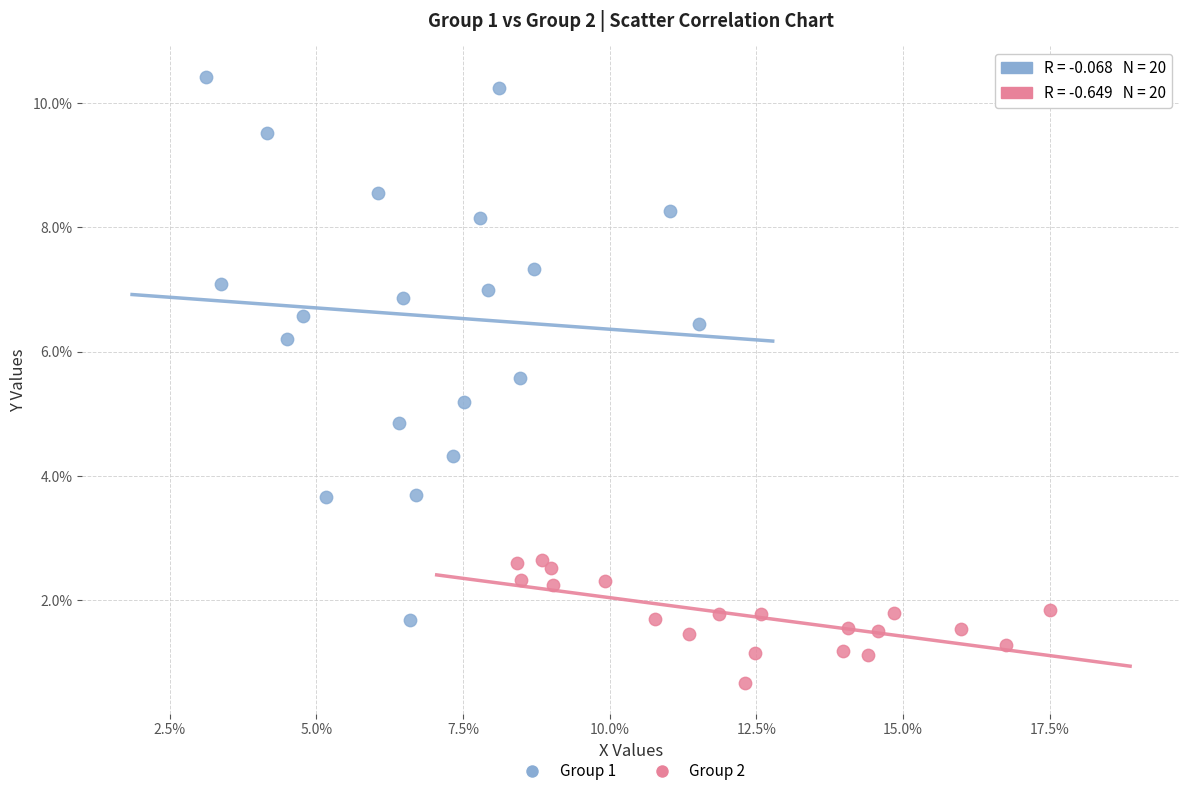

Which series has the largest Y range (max minus min)?

Group 1